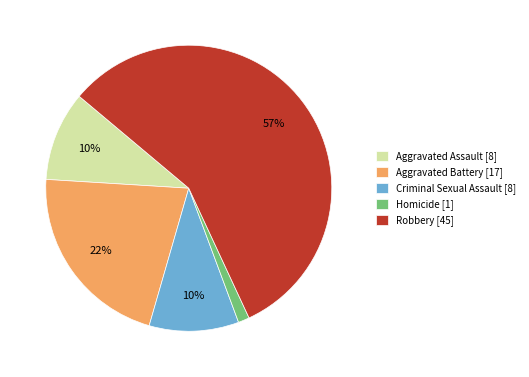

Do Aggravated Assault [8] and Homicide [1] together represent more than half of the pie?

No